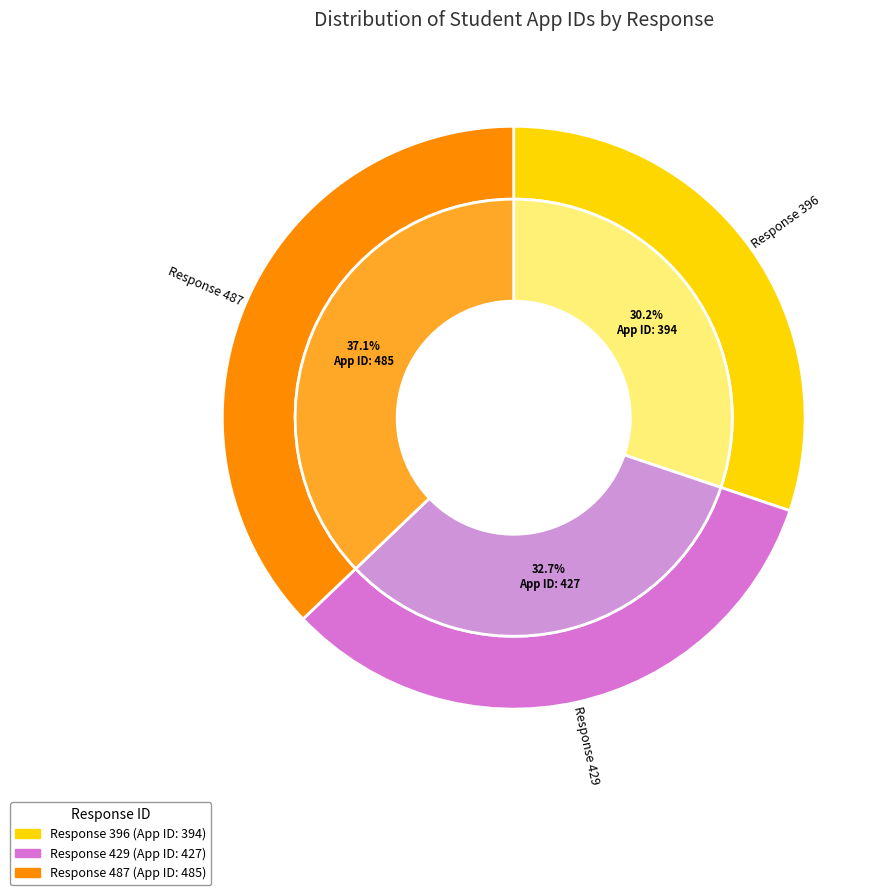

True or false: 487 accounts for 37% of the total.

True